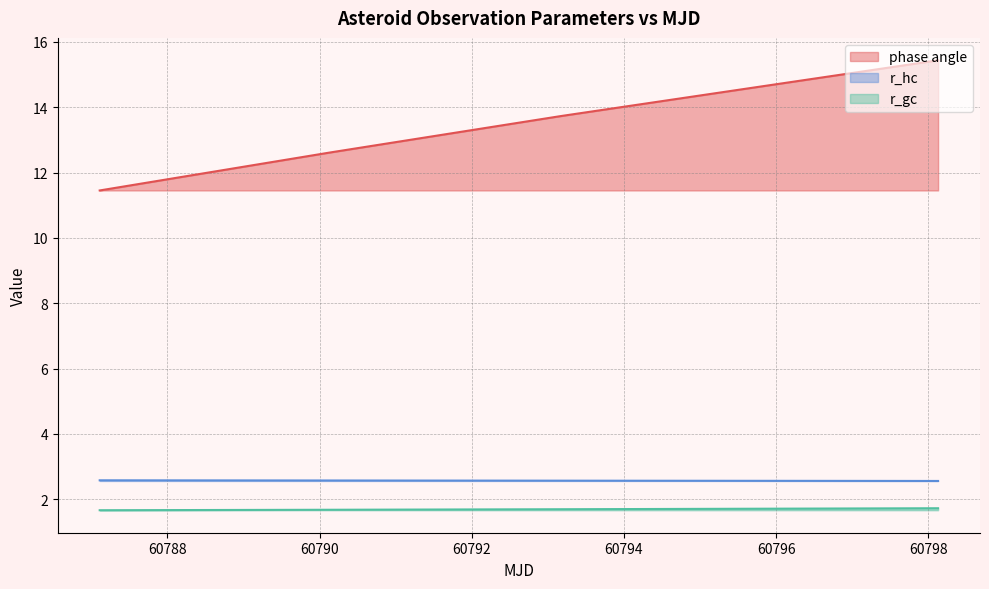

What is the minimum value for r_gc?

1.7